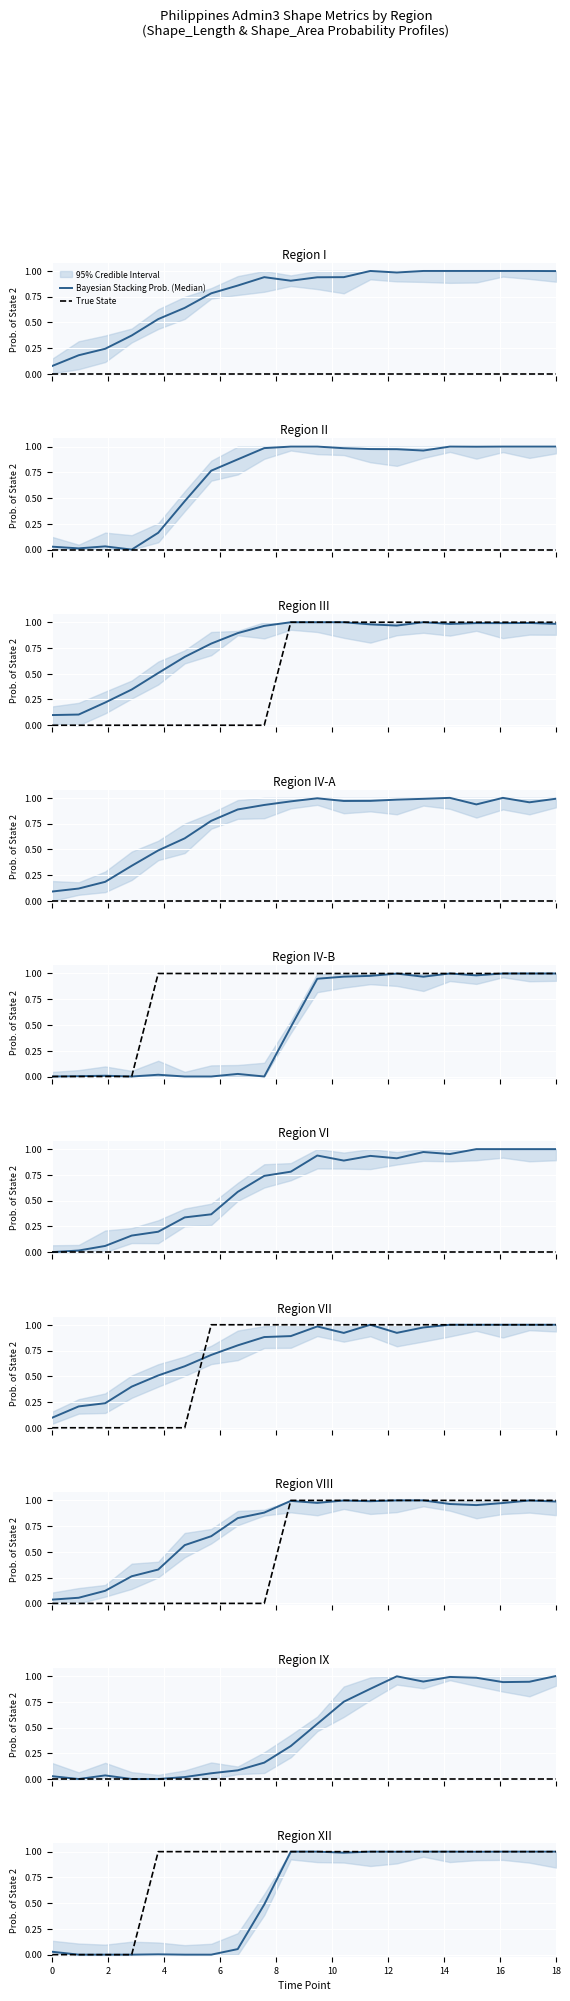

Rank the series by their maximum value, from highest to lowest.

Bayesian Stacking Prob. (Median), True State